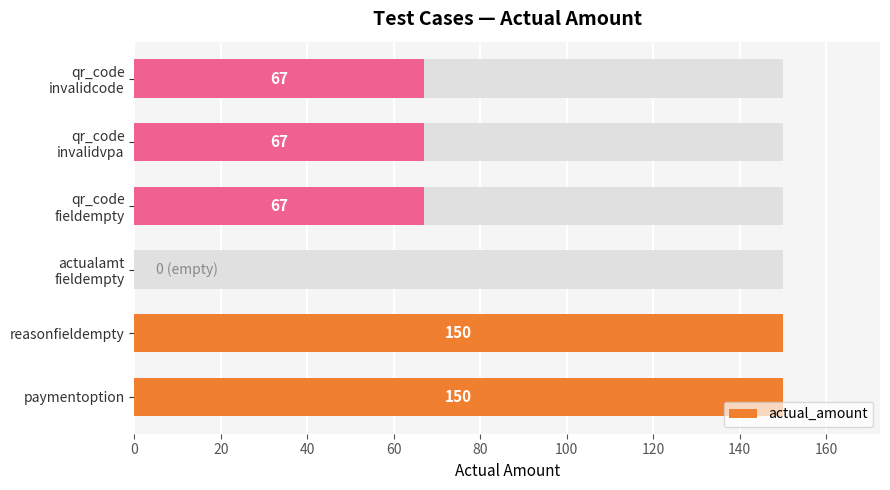

What is the average value?

84